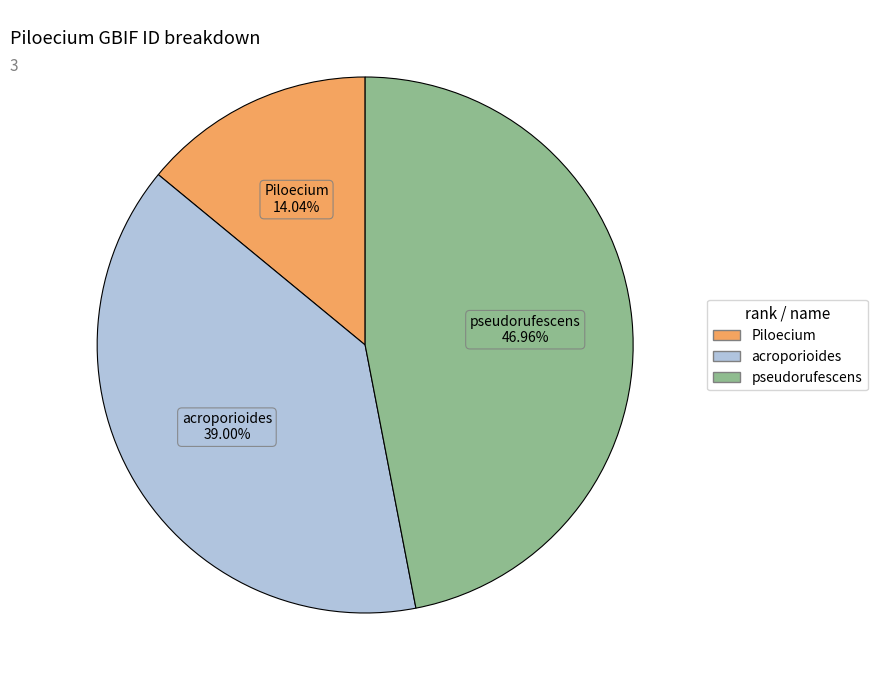

Is there a majority slice in this chart?

No